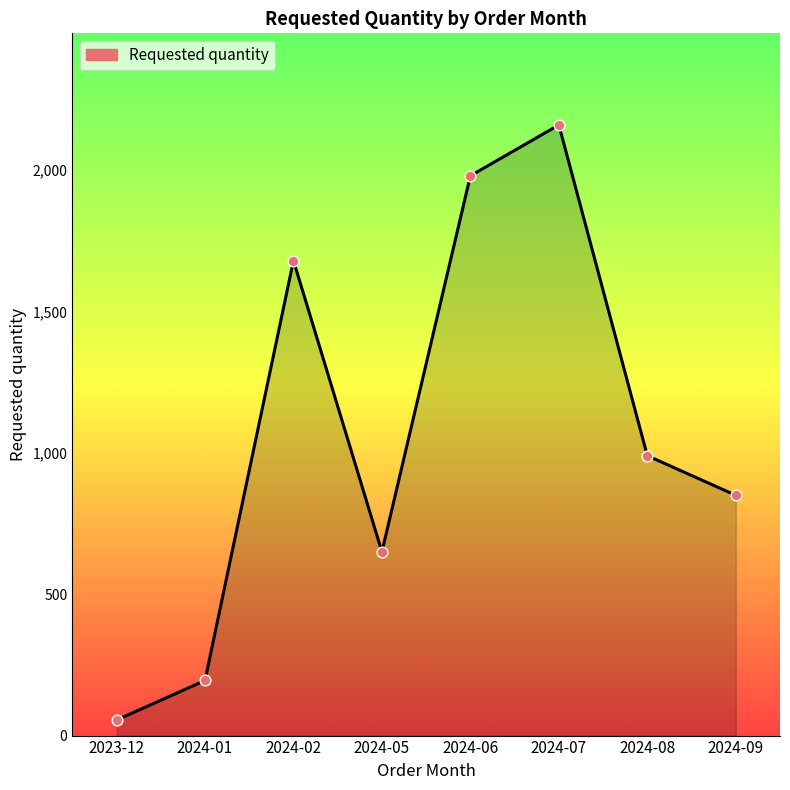

Approximately how many times larger is the value at 2024-09 compared to 2023-12?

15.5